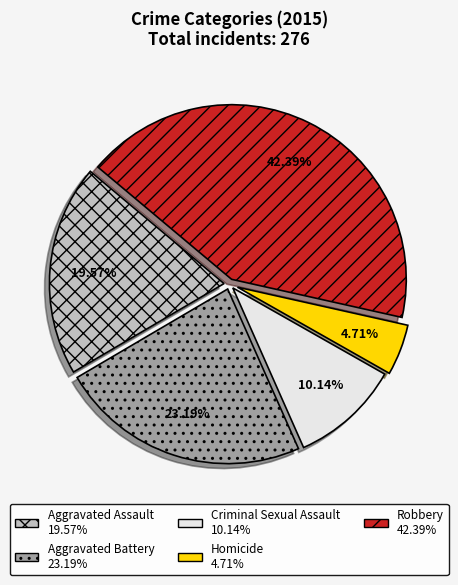

Between Homicide and Aggravated Assault, which is larger?

Aggravated Assault